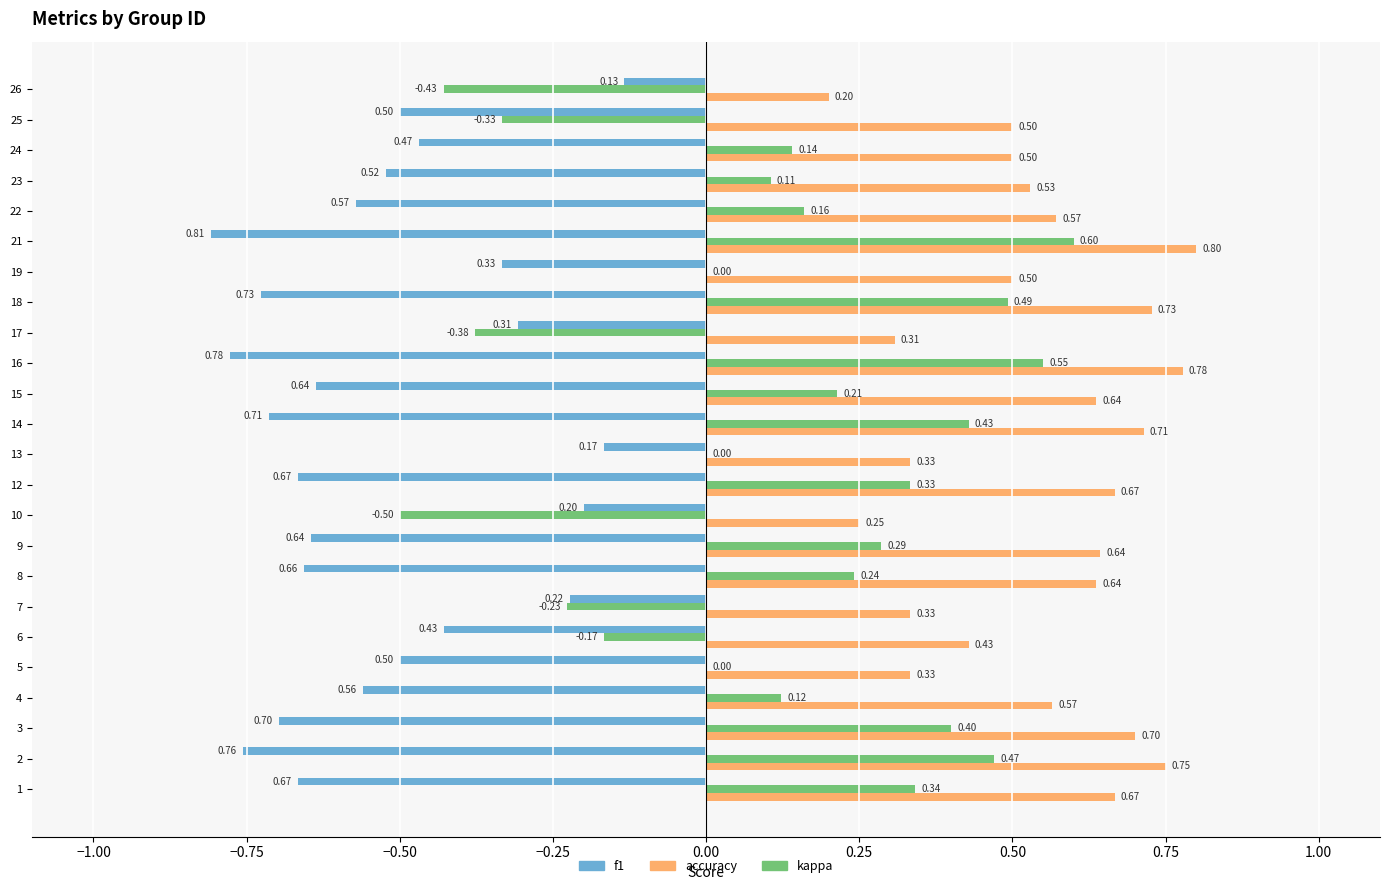

At which category is the sum across all series the highest?

21